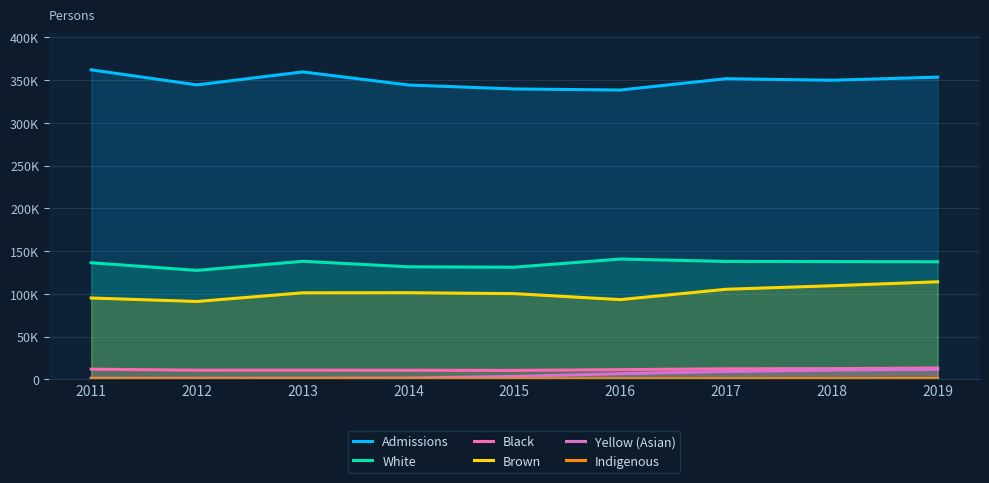

The Black series shows 3730 at 2011. True or false?

False